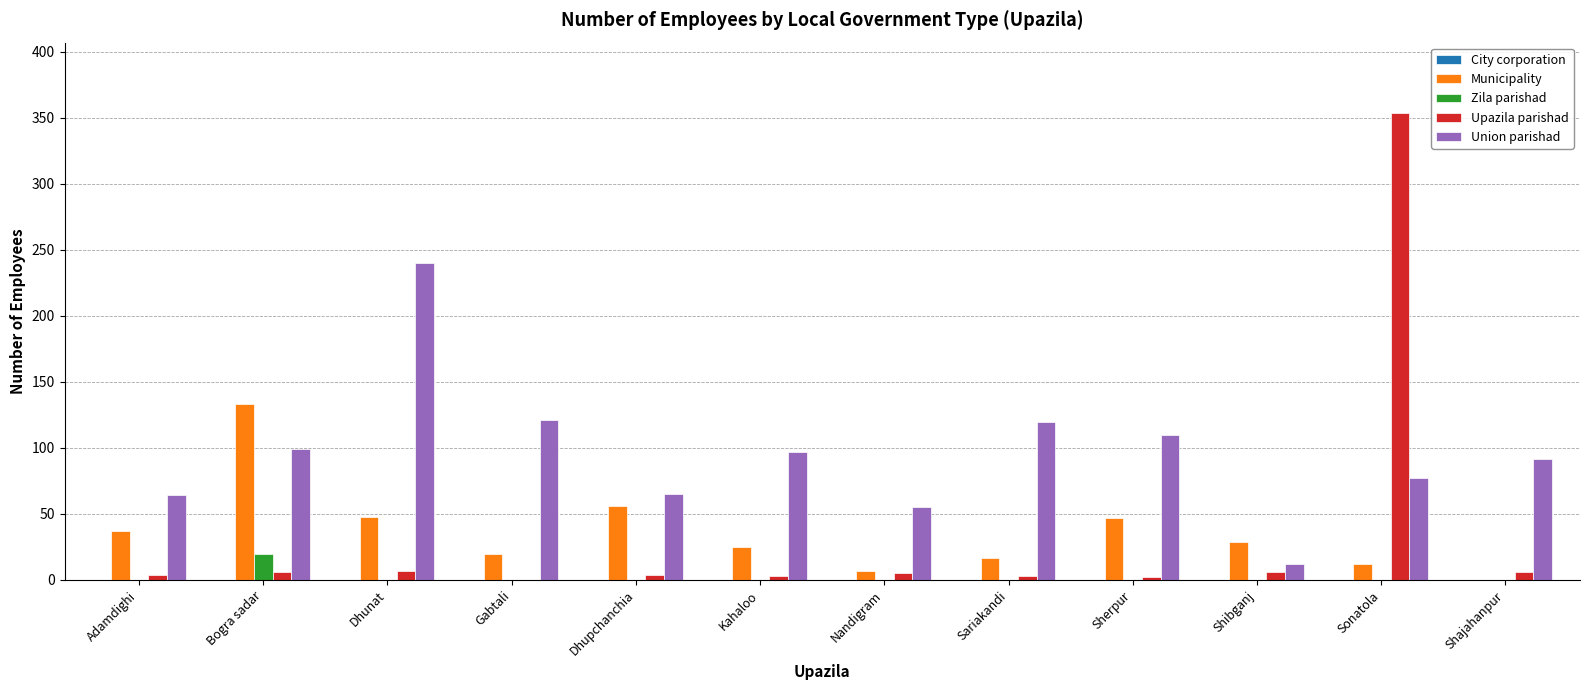

What value does the Union parishad series have at Gabtali?

121